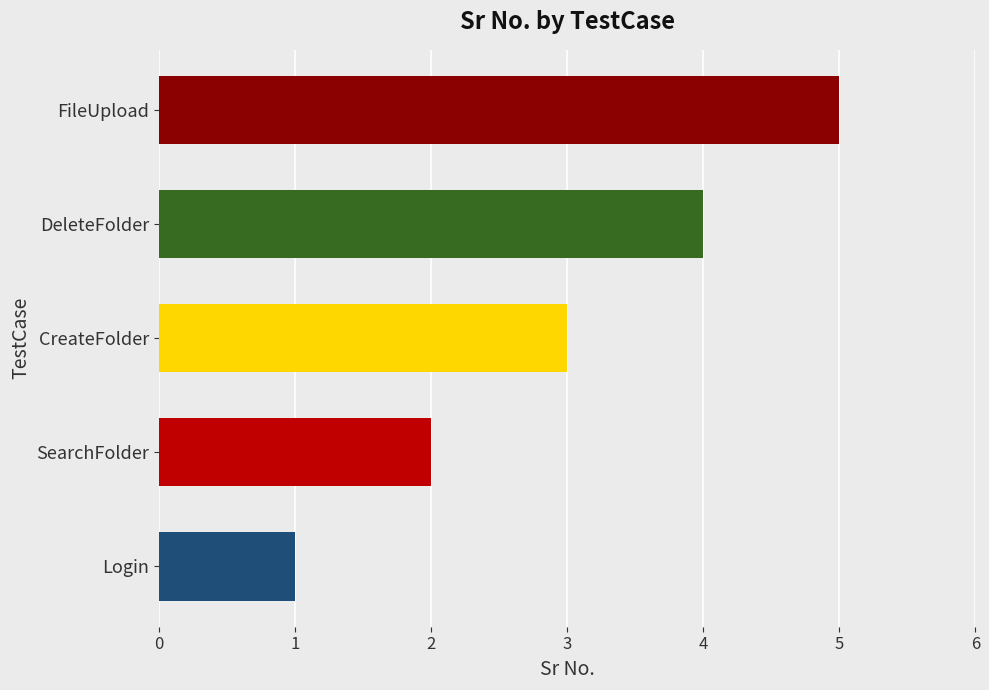

What is the greatest value displayed?

5